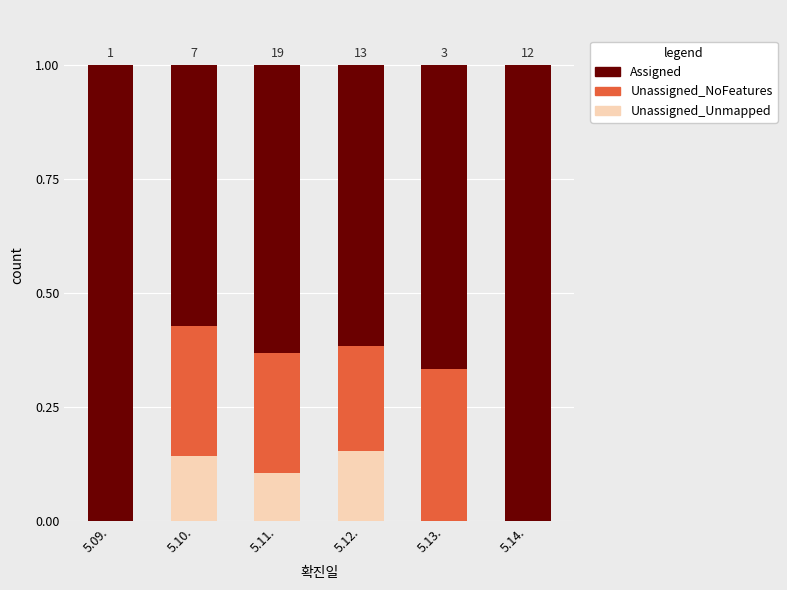

True or false: Unassigned_Unmapped has a value of 0.0 at 5.12..

False